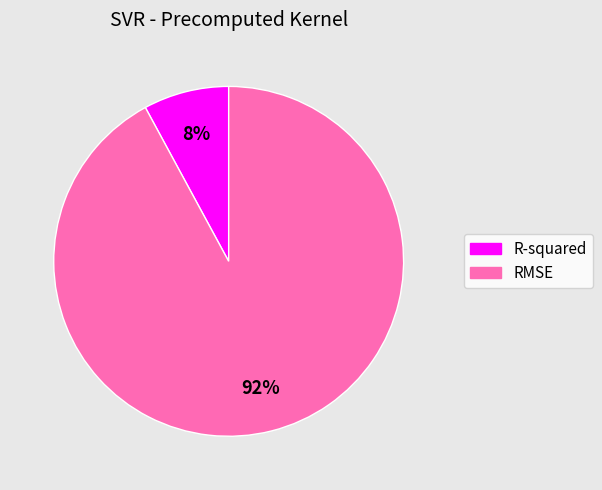

Do R-squared and RMSE together represent more than half of the pie?

Yes